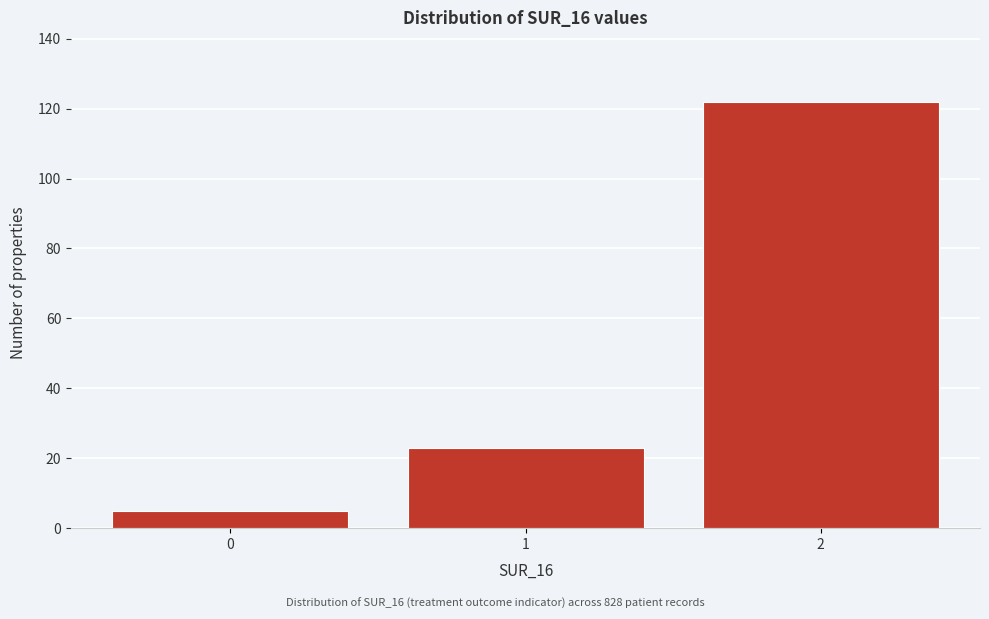

Reading left to right, transcribe all the data shown in this chart.

5	23	122